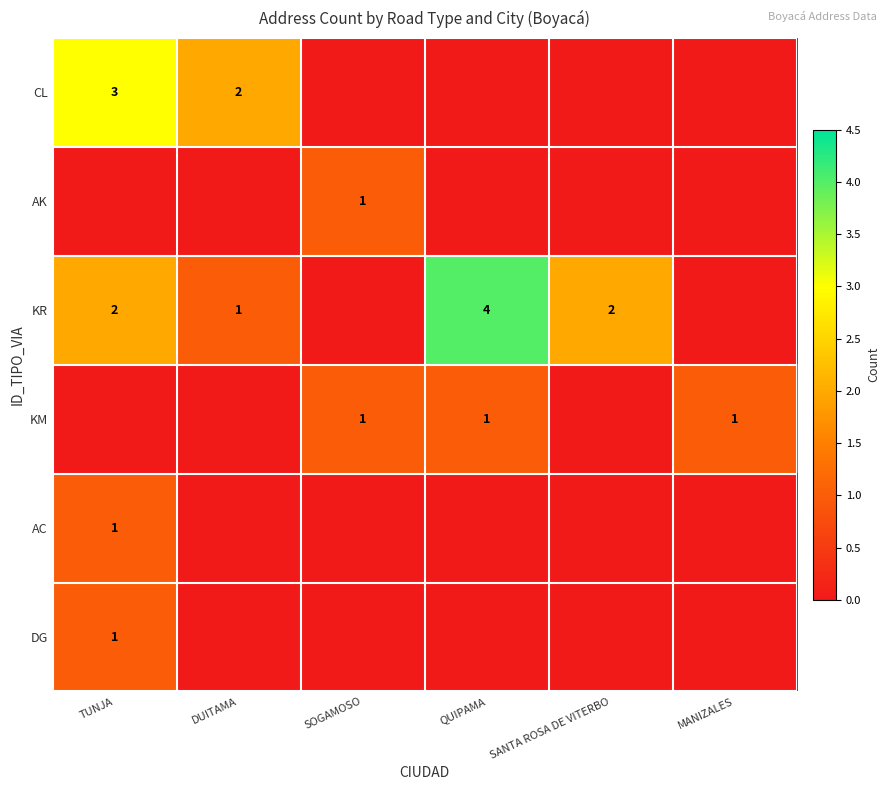

The value of CL at DUITAMA is 2. True or false?

True